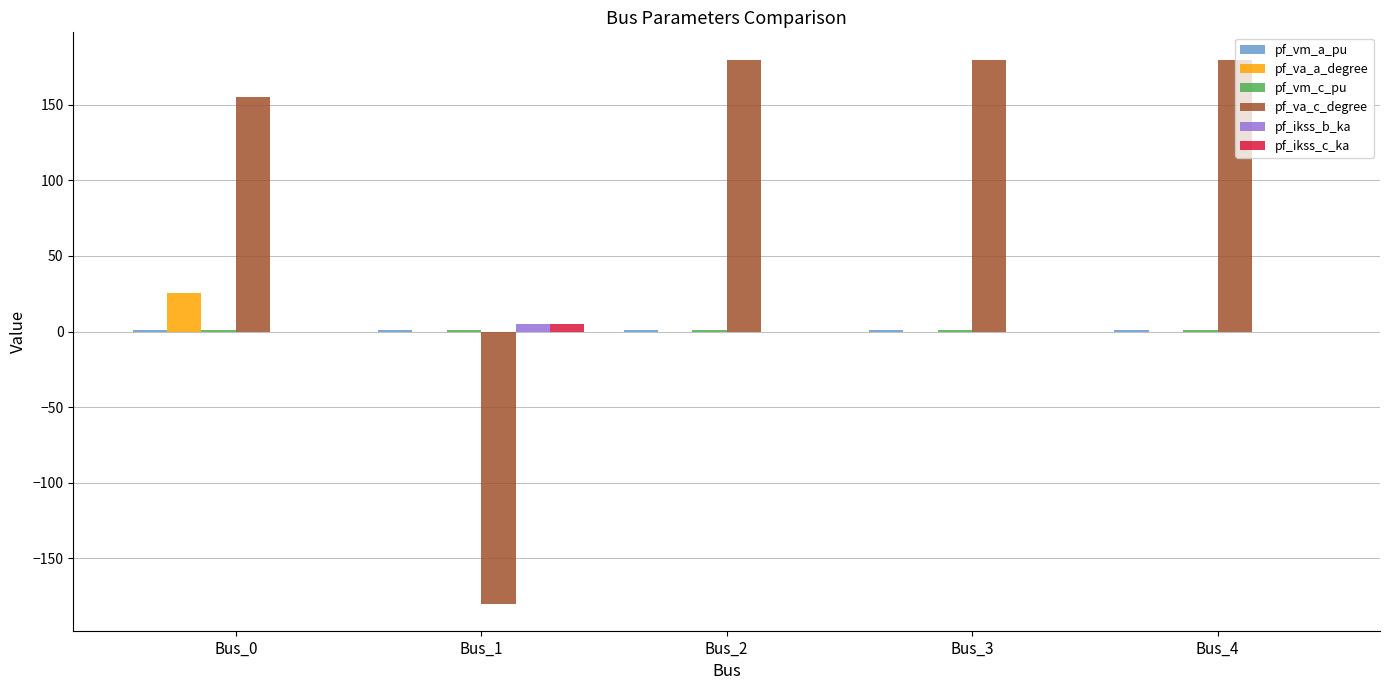

What is the greatest value displayed?

180.0